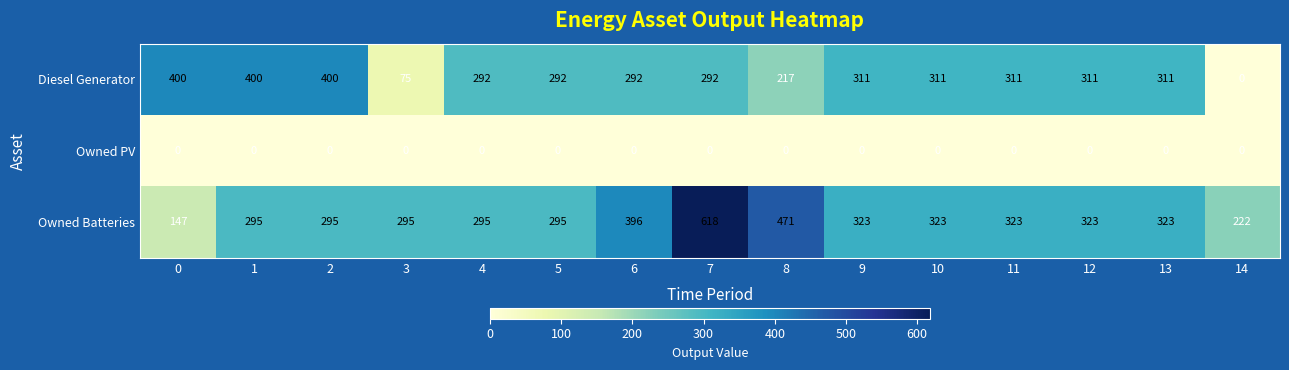

What is the difference between the highest and lowest values at 7?

618